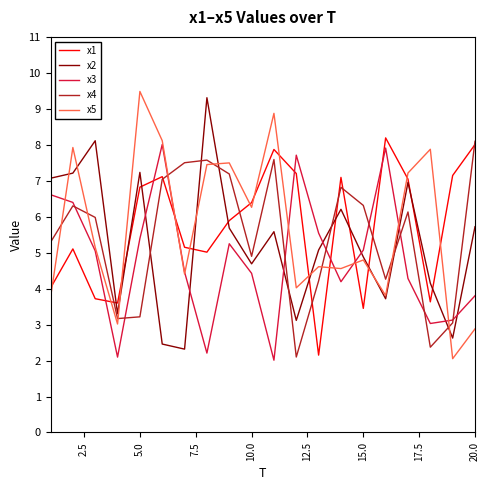

How many interior local peaks does the x4 series have?

5